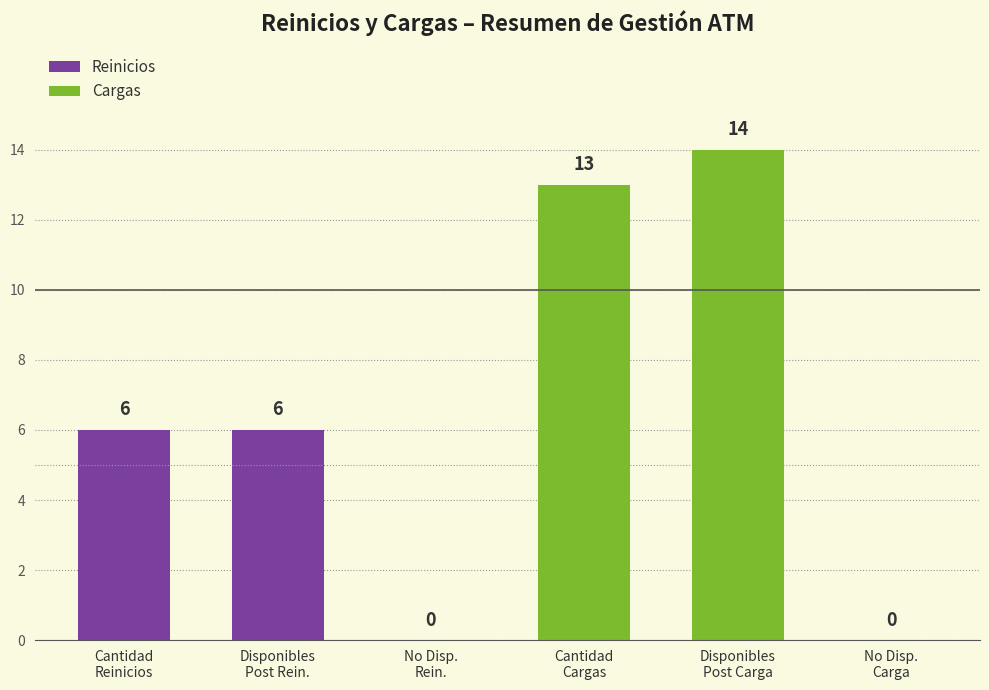

What is the sum of all Cargas values?

27